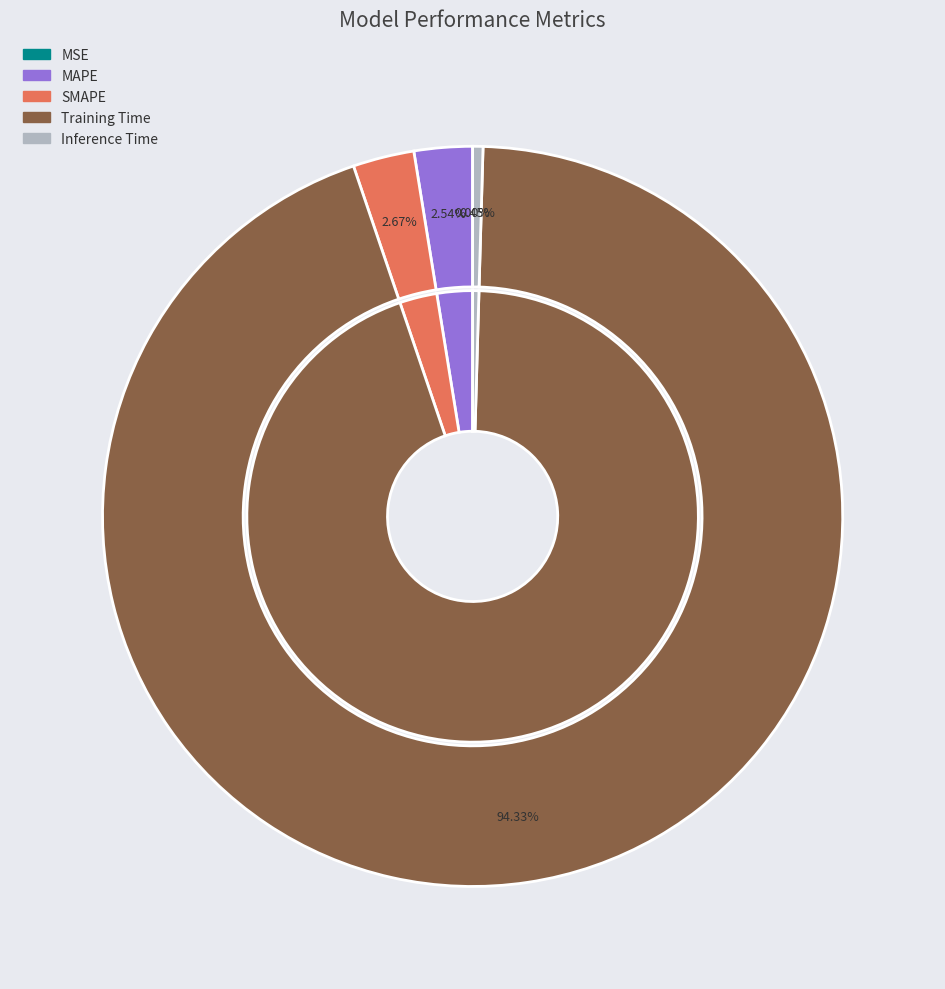

To the nearest percent, what is the difference between the MAPE and Inference Time slice percentages?

2%